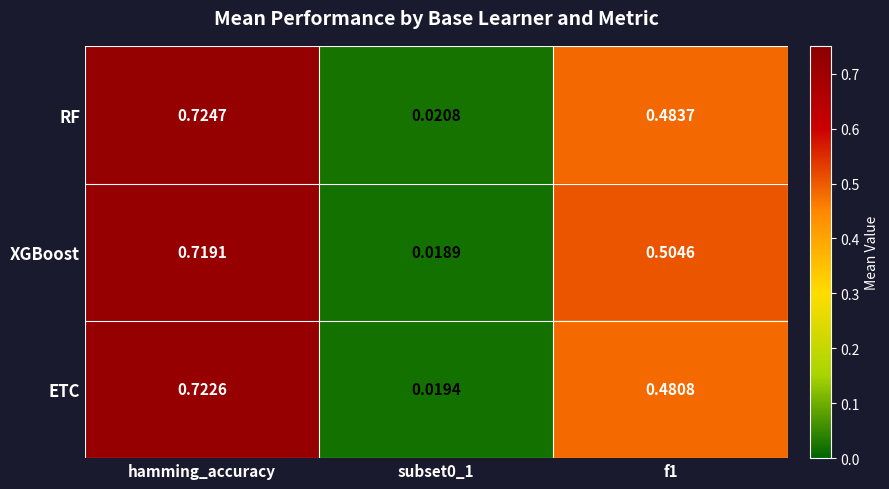

Count the number of categories in the chart.

3